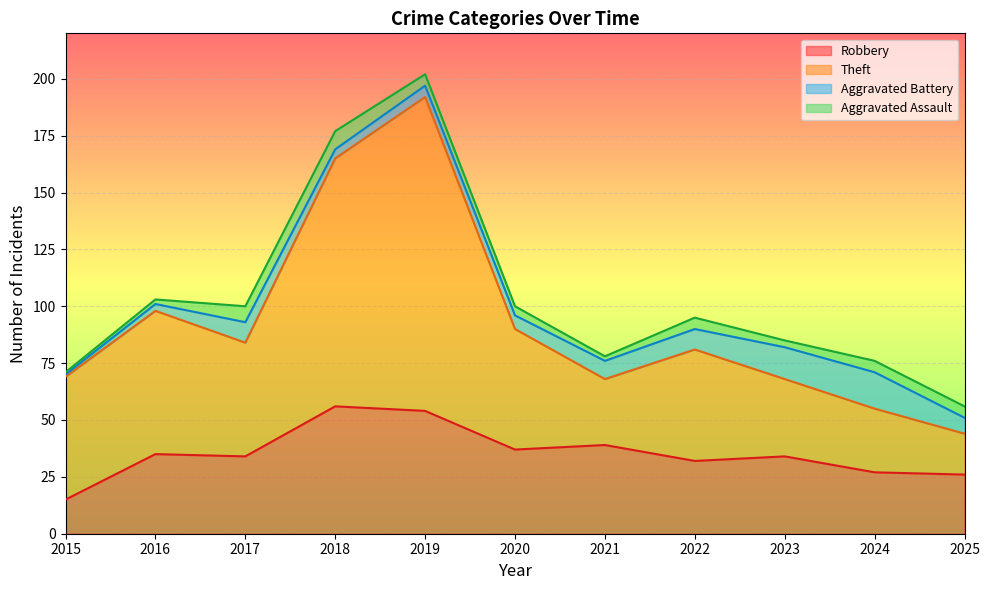

Between 2015 and 2019, which series saw the biggest shift?

Theft